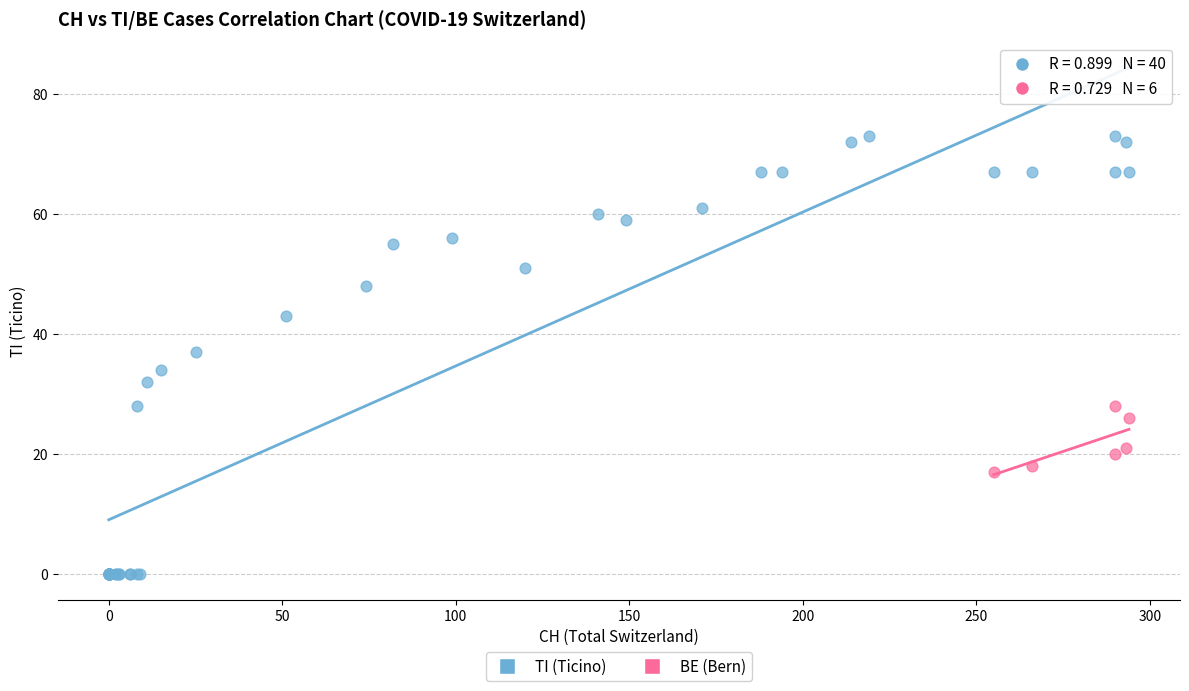

Which series reaches the maximum Y coordinate?

TI (Ticino)